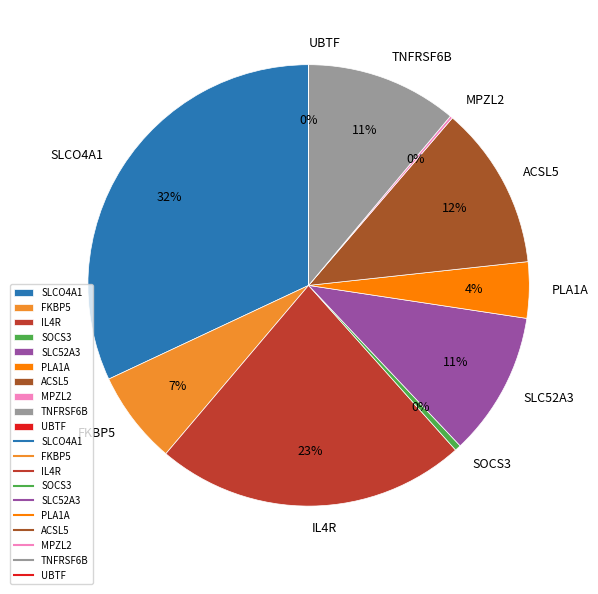

True or false: ACSL5 accounts for 1% of the total.

False